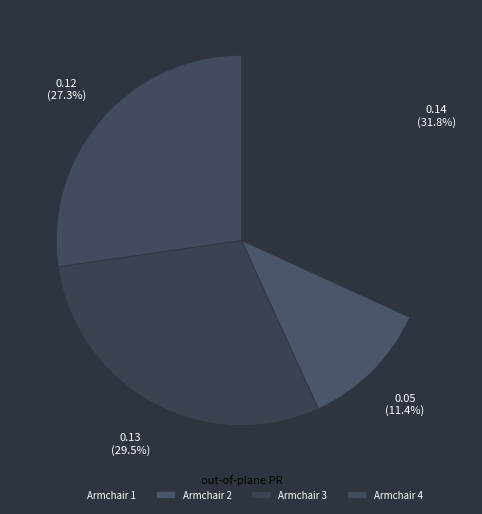

Rank the categories by value from highest to lowest.

Armchair 1, Armchair 3, Armchair 4, Armchair 2